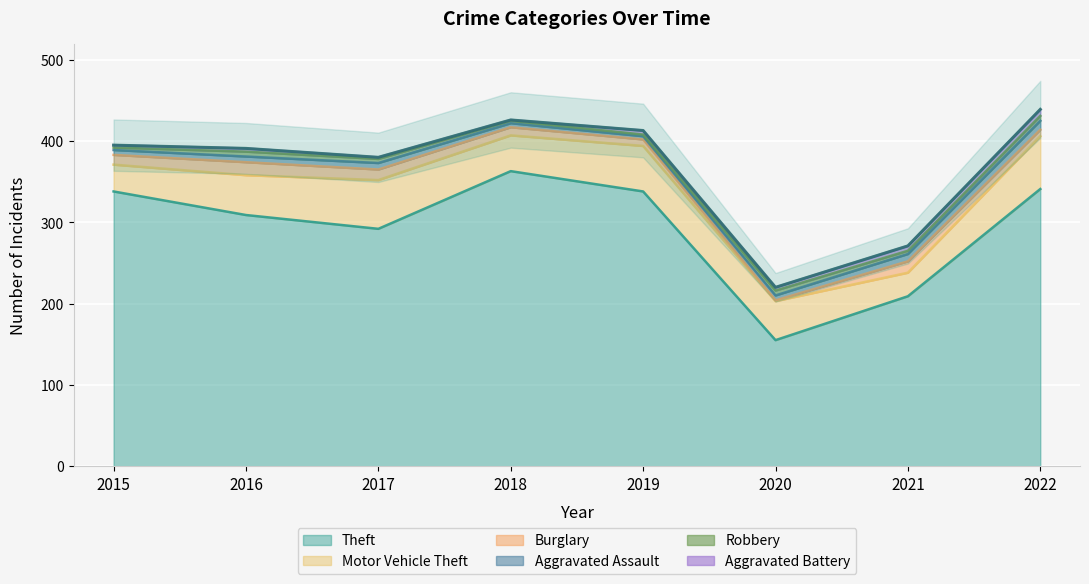

Reading left to right, what are all the values shown in this chart?

Theft: 2015=338	2016=309	2017=292	2018=363	2019=338	2020=155	2021=209	2022=341
Motor Vehicle Theft: 2015=33	2016=49	2017=60	2018=44	2019=56	2020=48	2021=29	2022=65
Burglary: 2015=12	2016=16	2017=13	2018=10	2019=8	2020=1	2021=14	2022=8
Aggravated Assault: 2015=6	2016=7	2017=8	2018=5	2019=4	2020=6	2021=9	2022=11
Robbery: 2015=3	2016=6	2017=5	2018=3	2019=2	2020=6	2021=4	2022=6
Aggravated Battery: 2015=3	2016=4	2017=2	2018=1	2019=5	2020=4	2021=6	2022=8